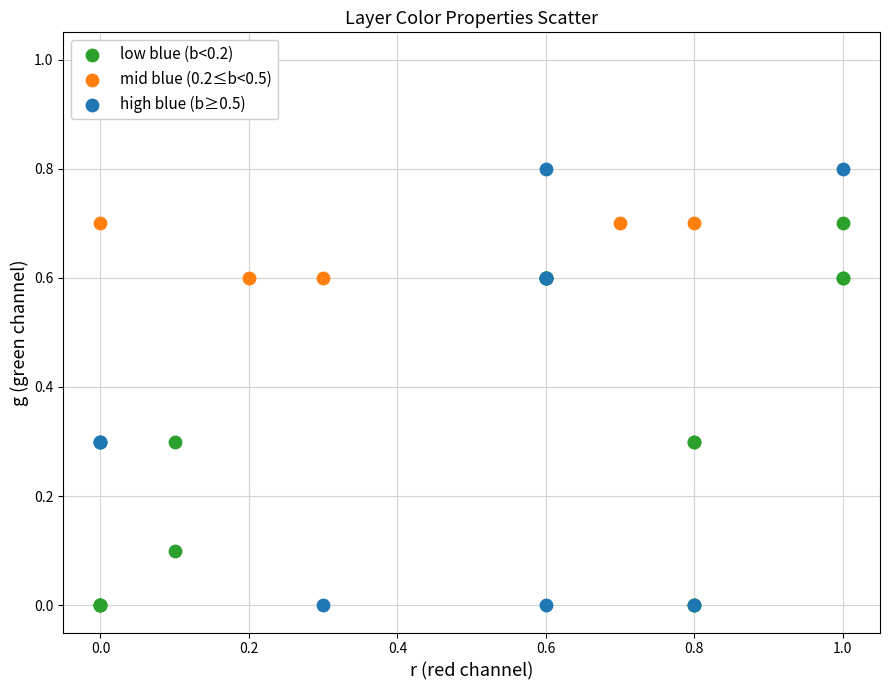

Which series has the widest spread of Y values?

high blue (b≥0.5)